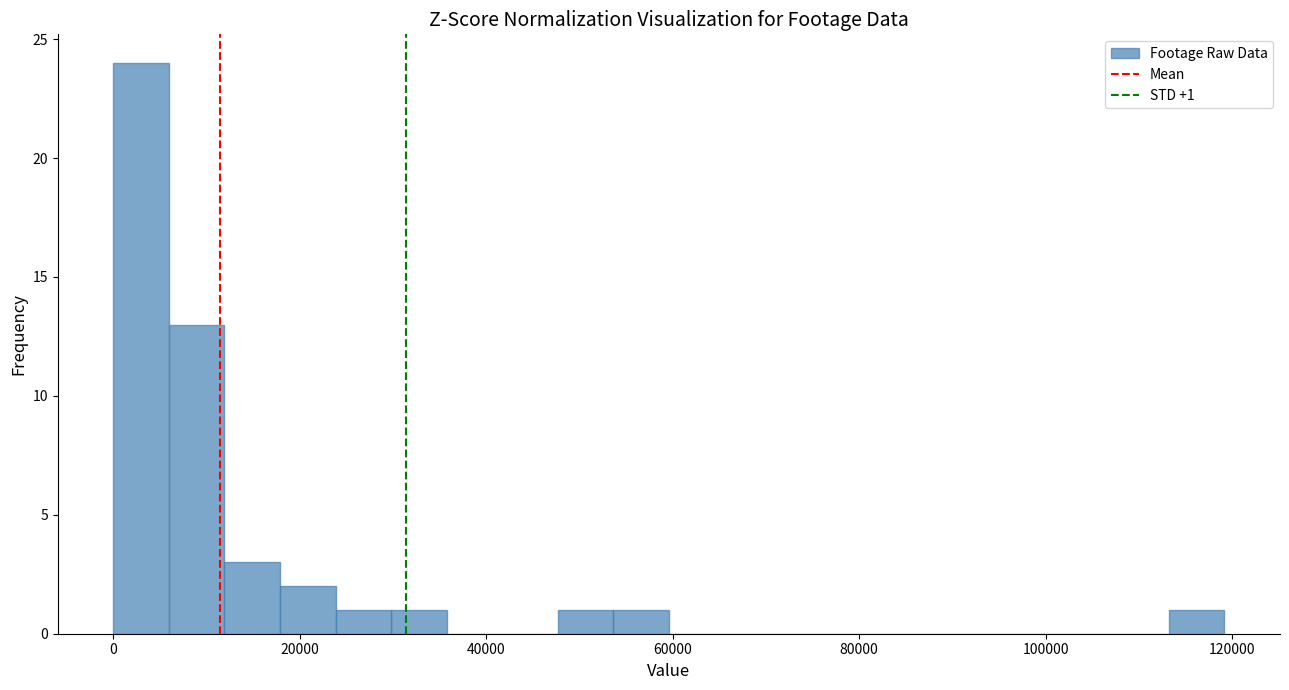

Read against the x-axis, roughly where is the centre of the tallest bar?

2000